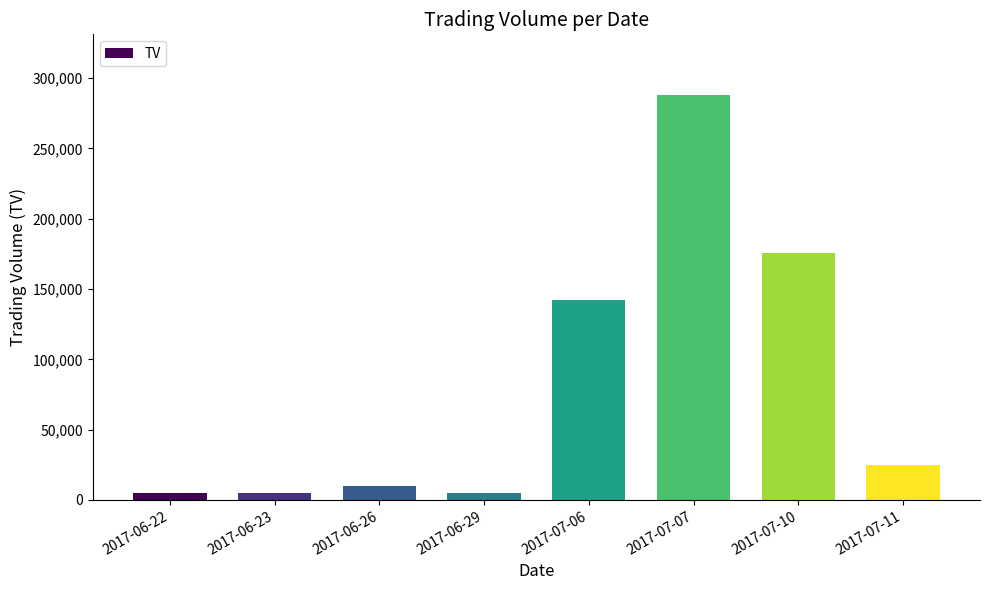

At which label does the data first exceed 25000?

2017-07-06